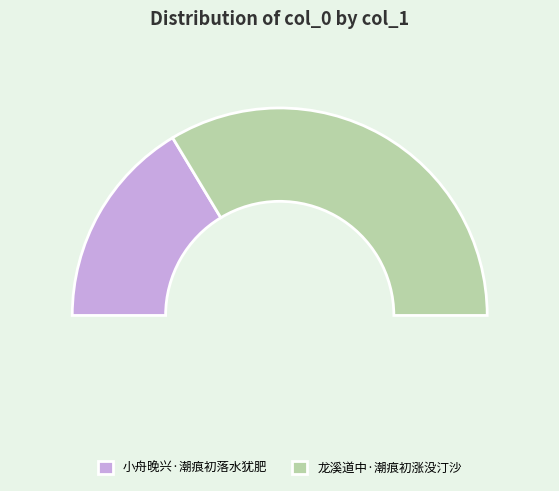

Combined, do 龙溪道中·潮痕初涨没汀沙 and 小舟晚兴·潮痕初落水犹肥 account for over 50%?

Yes